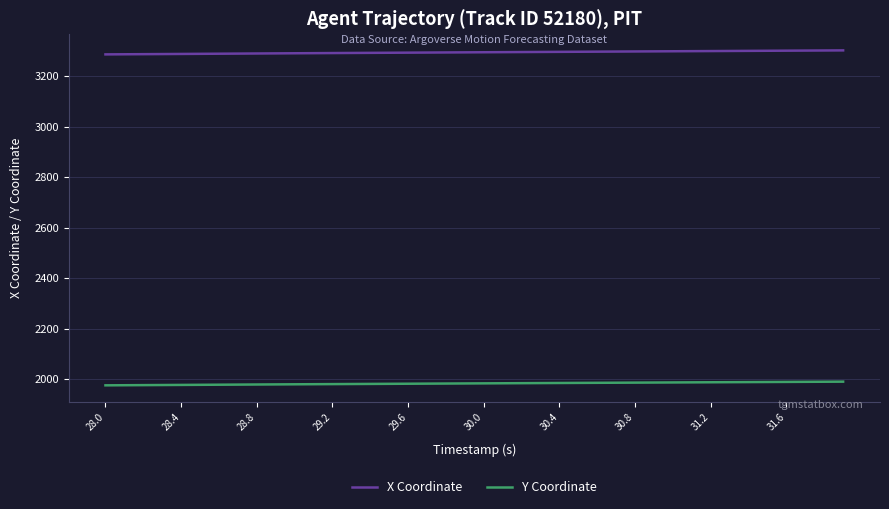

List the series in order of their peak value, lowest first.

Y Coordinate, X Coordinate